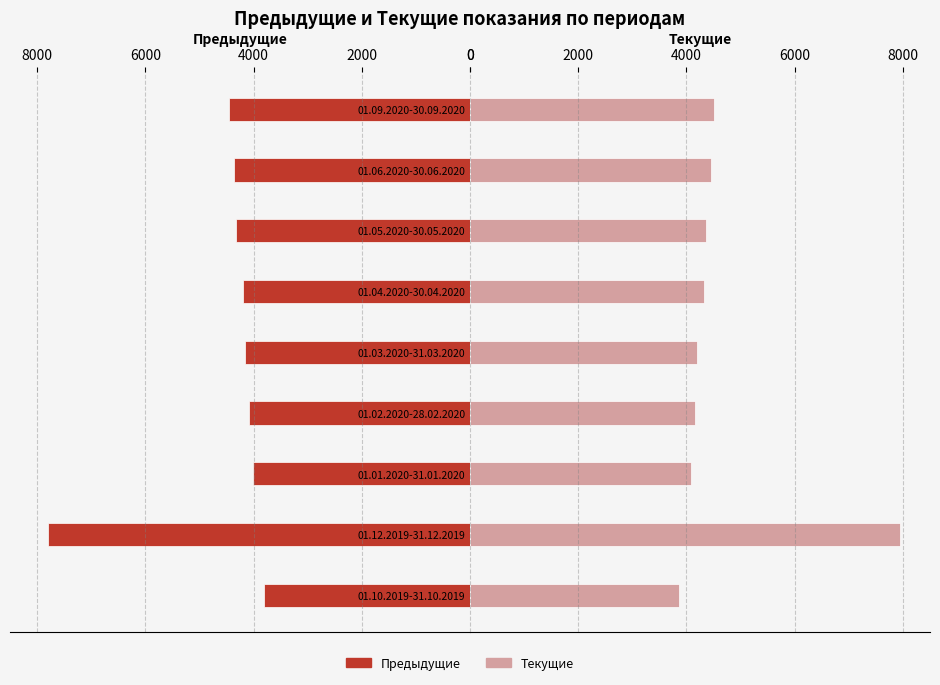

How many groups of bars are there?

9